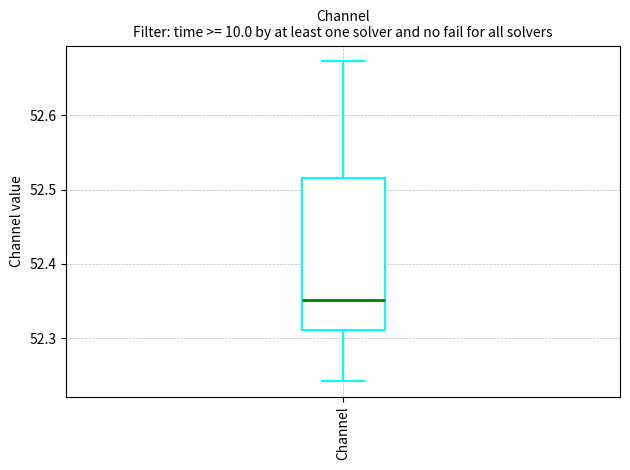

Where is the upper edge of the box for Channel on the y-axis? The values are not printed on the chart, so give them approximately, as read against the axis.

52.52